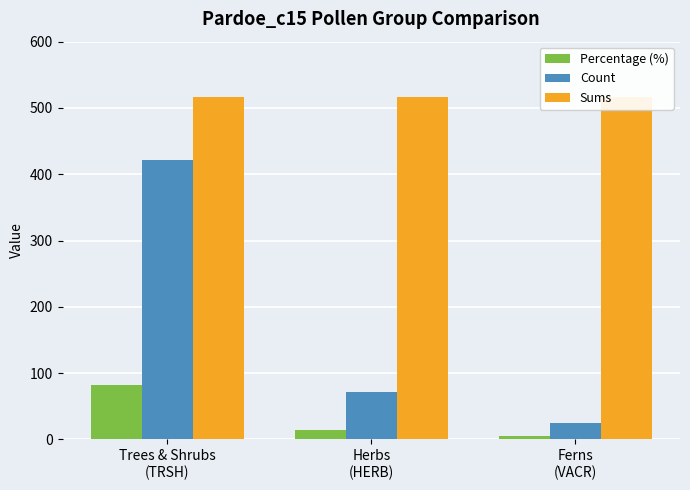

Which series has the largest range (max minus min)?

Count